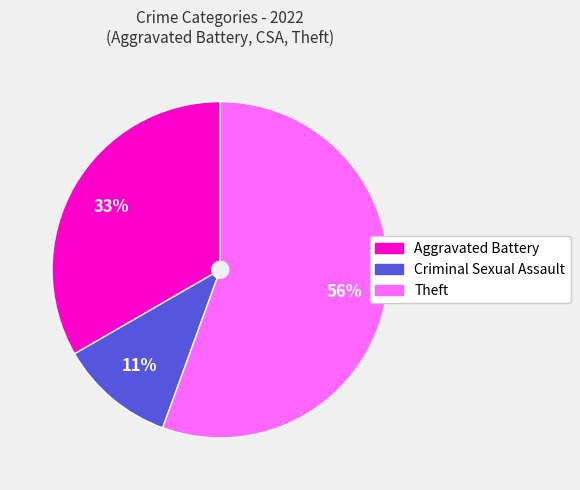

Combined, do Theft and Aggravated Battery account for over 50%?

Yes